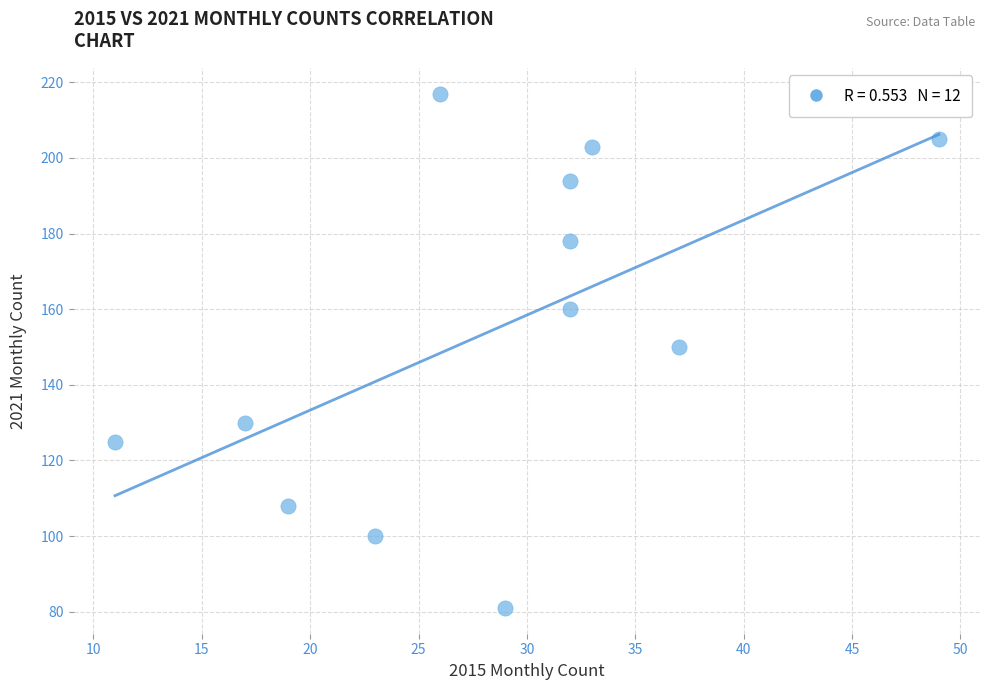

What is the range of Y values (max minus min)?

136